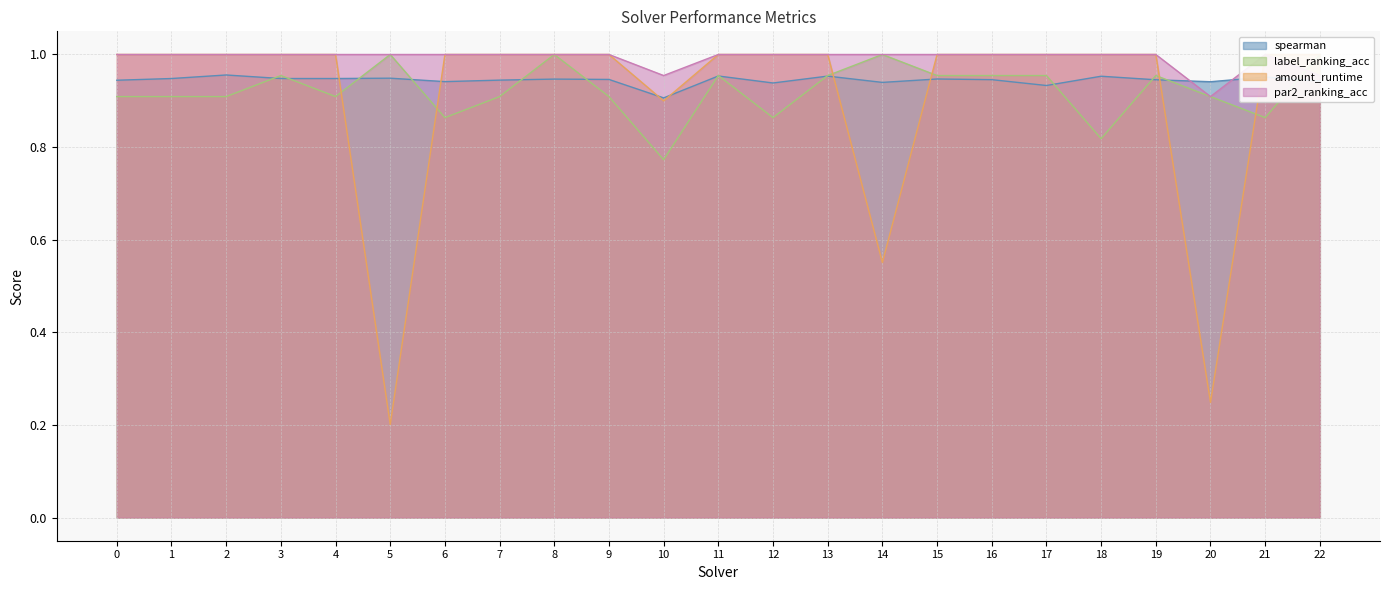

Reading left to right, what are all the values shown in this chart?

spearman: 0.9	0.9	1.0	0.9	0.9	0.9	0.9	0.9	0.9	0.9	0.9	1.0	0.9	1.0	0.9	0.9	0.9	0.9	1.0	0.9	0.9	1.0	0.9
label_ranking_acc: 0.9	0.9	0.9	1.0	0.9	1.0	0.9	0.9	1.0	0.9	0.8	1.0	0.9	1.0	1.0	1.0	1.0	1.0	0.8	1.0	0.9	0.9	1.0
amount_runtime: 1.0	1.0	1.0	1.0	1.0	0.2	1.0	1.0	1.0	1.0	0.9	1.0	1.0	1.0	0.6	1.0	1.0	1.0	1.0	1.0	0.2	1.0	1.0
par2_ranking_acc: 1.0	1.0	1.0	1.0	1.0	1.0	1.0	1.0	1.0	1.0	1.0	1.0	1.0	1.0	1.0	1.0	1.0	1.0	1.0	1.0	0.9	1.0	1.0